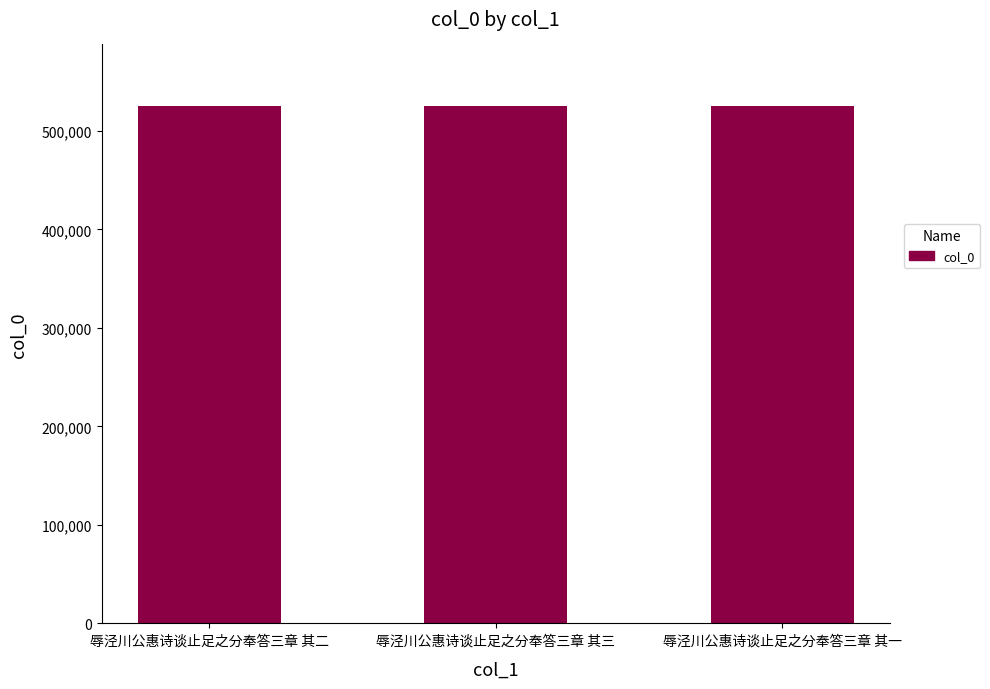

What is the value of the 3rd bar from the left?

524857